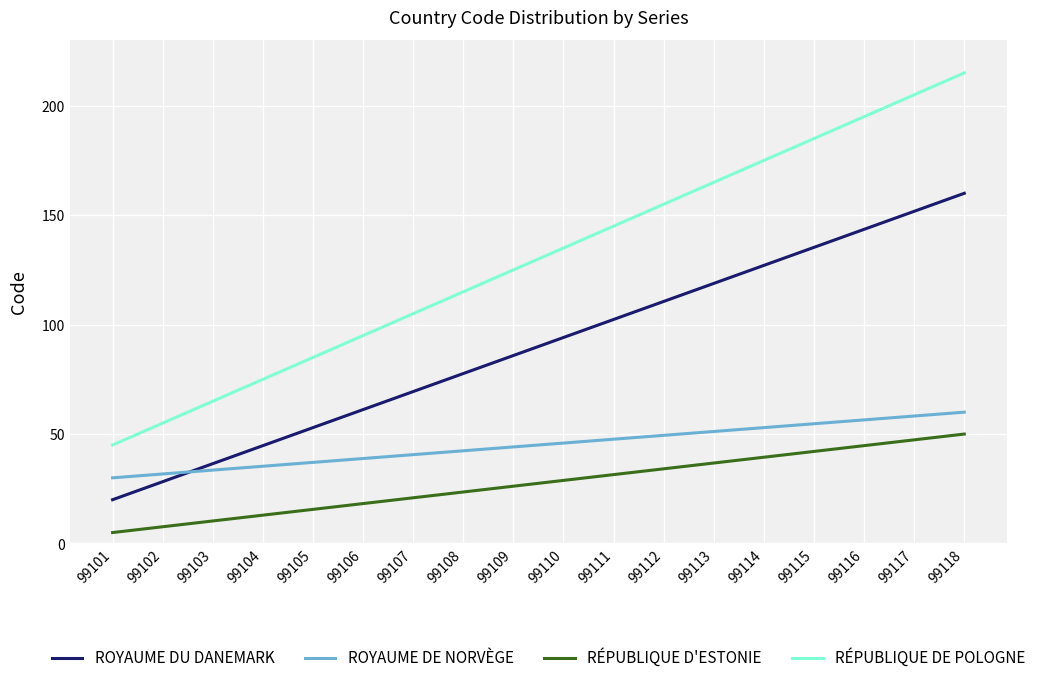

The value of RÉPUBLIQUE D'ESTONIE at 99116 is 16.6. True or false?

False